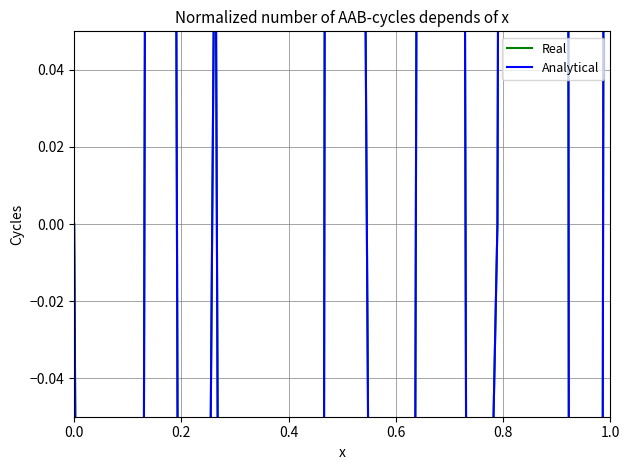

Which series has the largest range (max minus min)?

Real